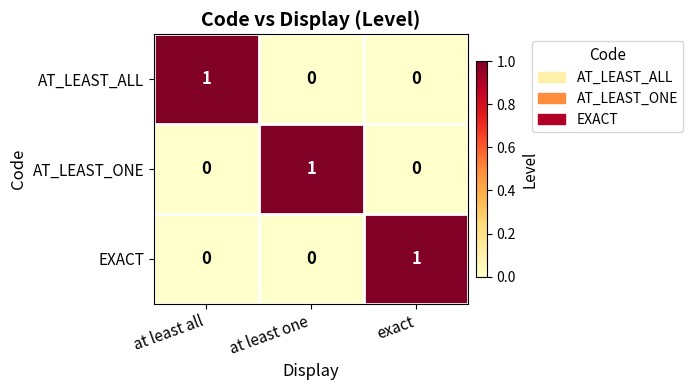

Reading left to right, transcribe all the data shown in this chart.

AT_LEAST_ALL: 1	0	0
AT_LEAST_ONE: 0	1	0
EXACT: 0	0	1